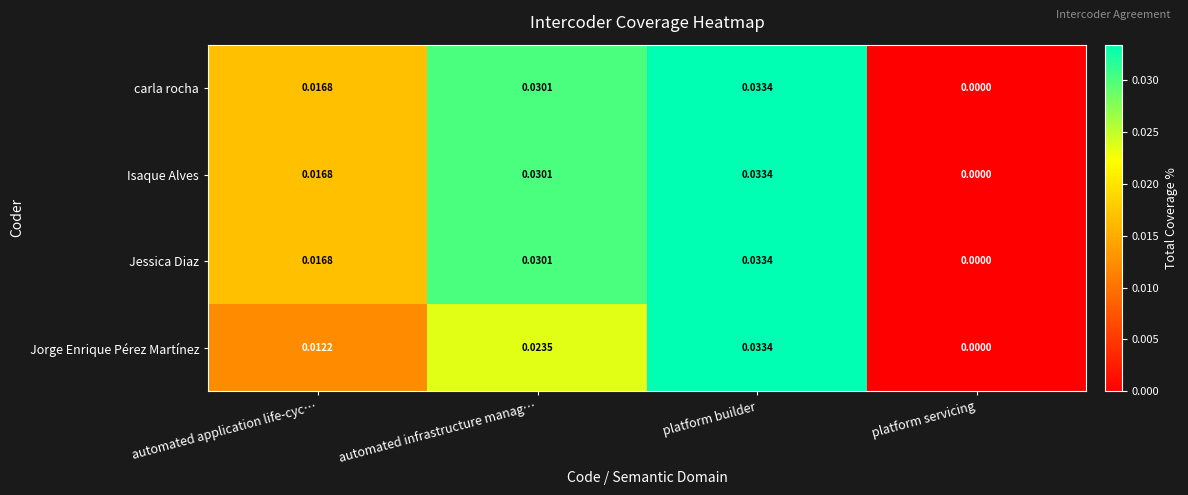

List the labels in order of Isaque Alves value, smallest first.

platform servicing, automated application life-cyc…, automated infrastructure manag…, platform builder